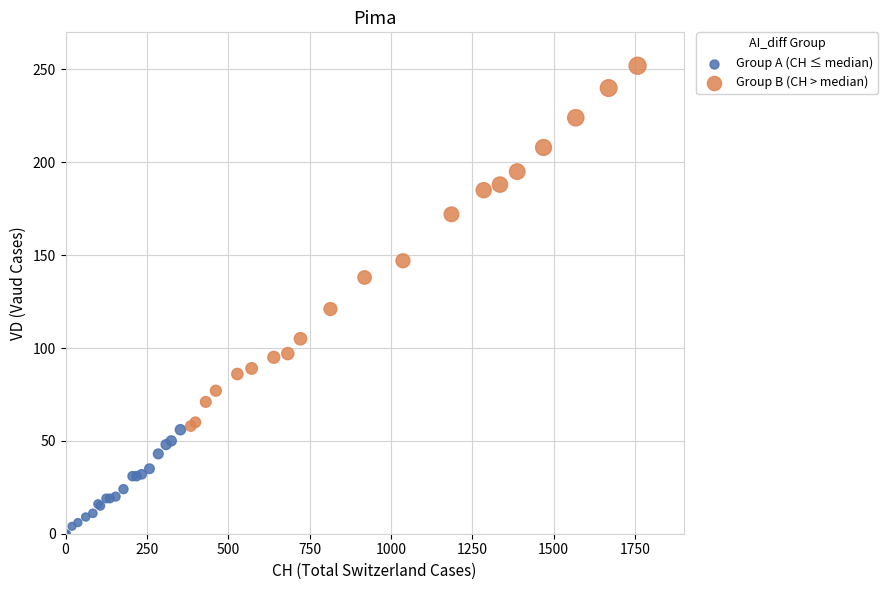

Which series contains the highest Y value?

Group B (CH > median)